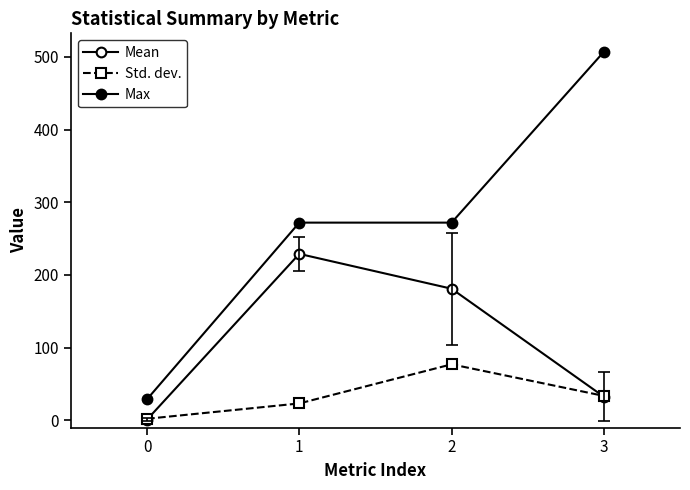

True or false: Std. dev. and Max cross at least once.

False